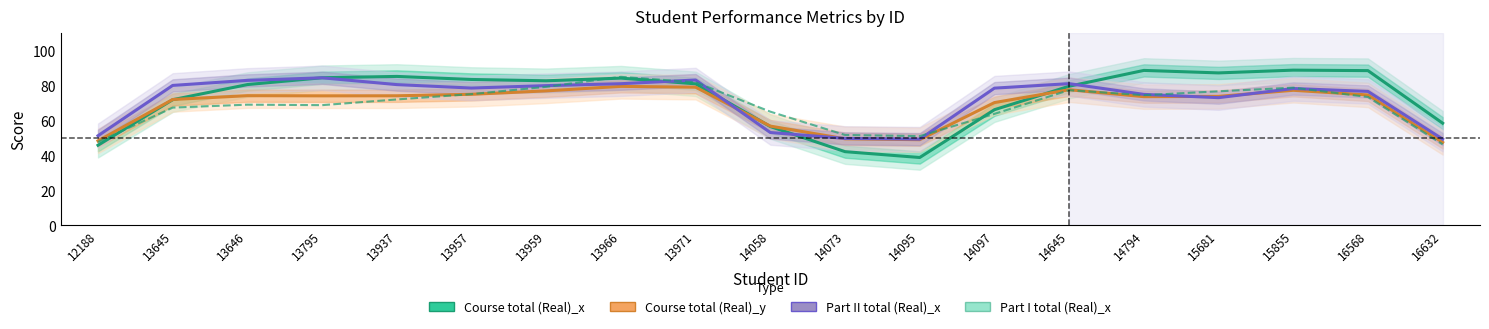

Which category has the highest value in the Part I total (Real)_x series?

13966